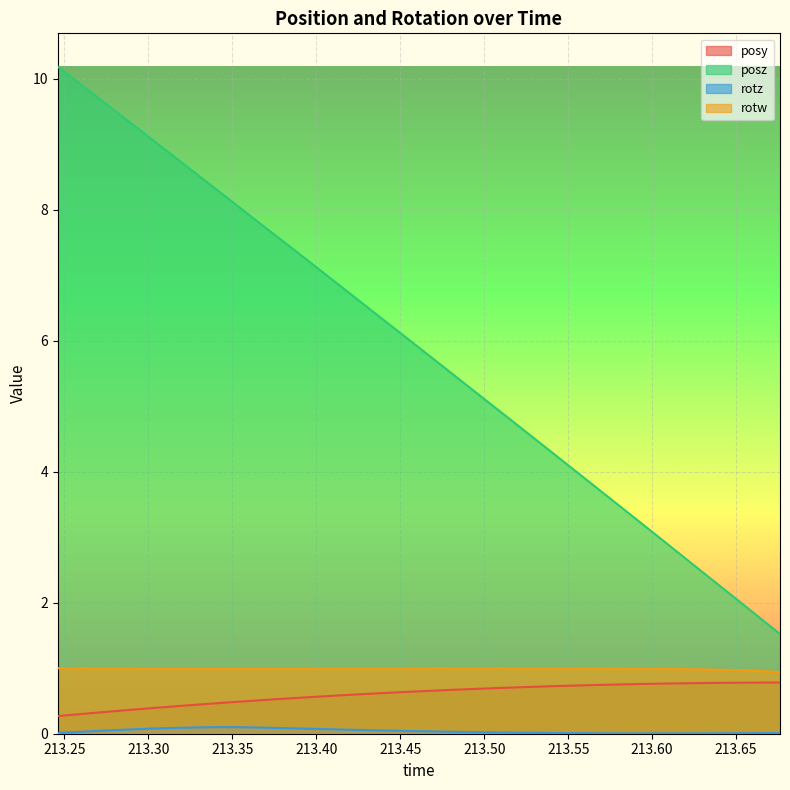

At which label does posz reach its minimum?

213.6761